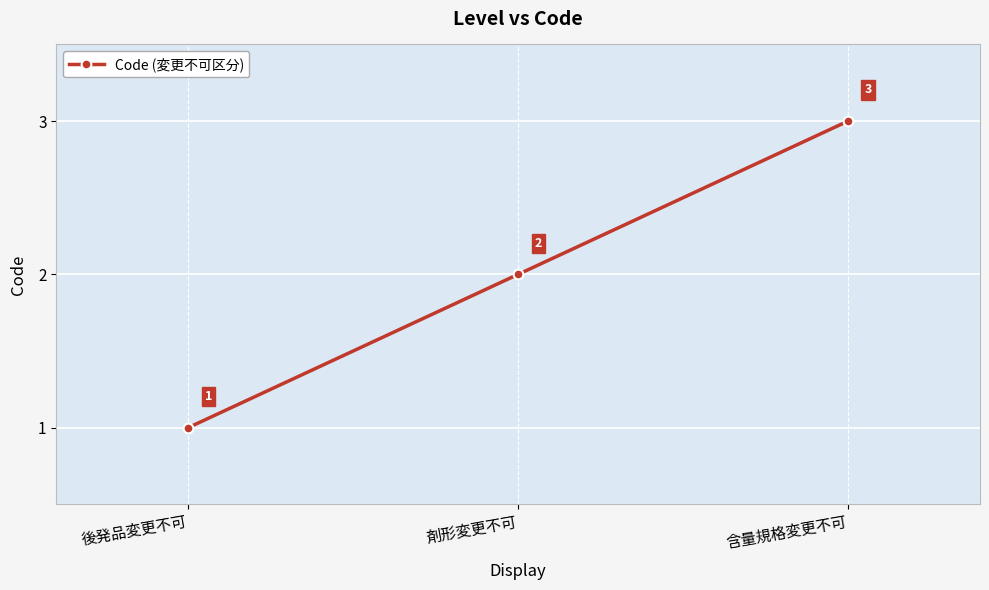

Reading left to right, list all the values displayed in this chart.

1	2	3